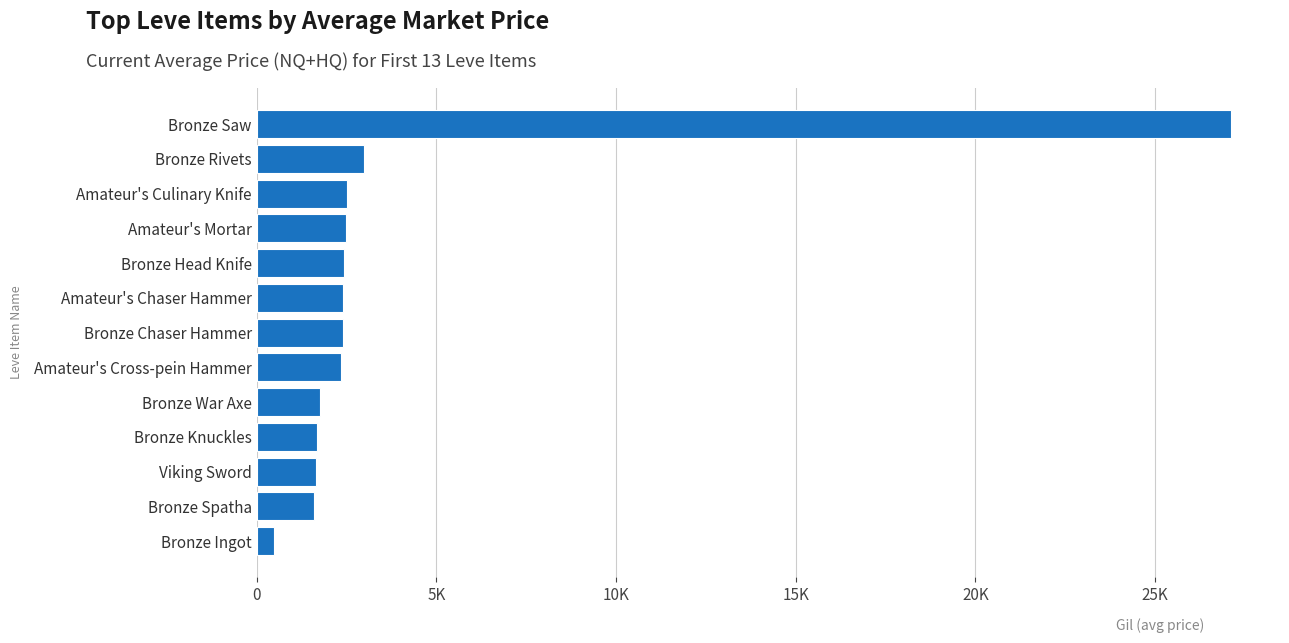

What is the difference between the maximum and minimum values?

26637.8